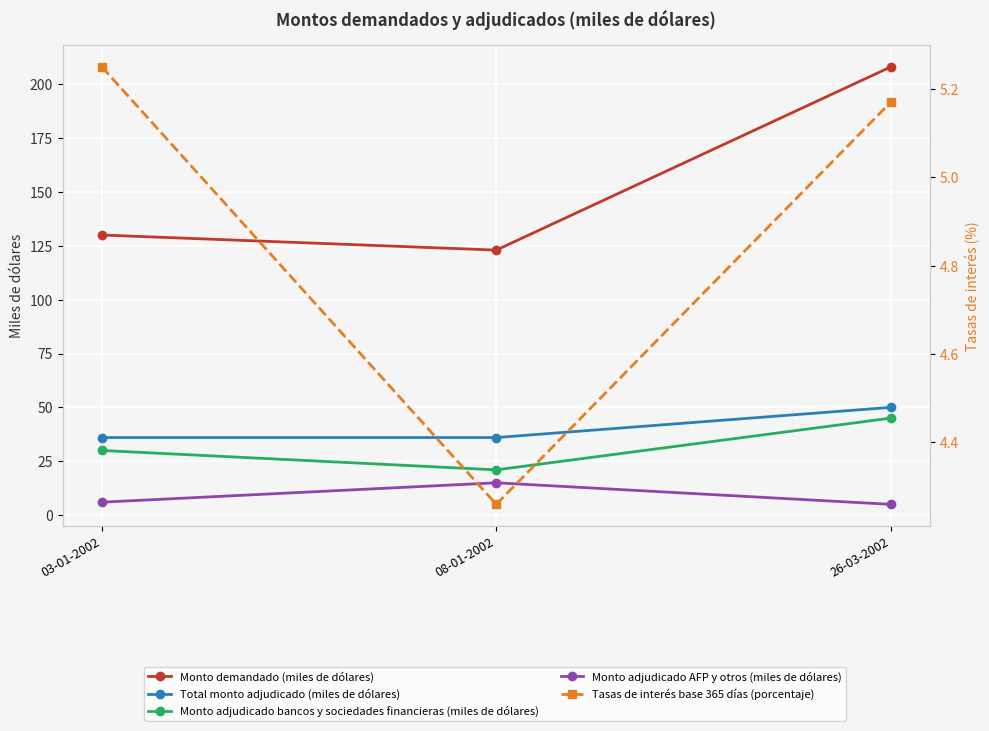

What is the spread (max minus min) of values at 26-03-2002?

203.0